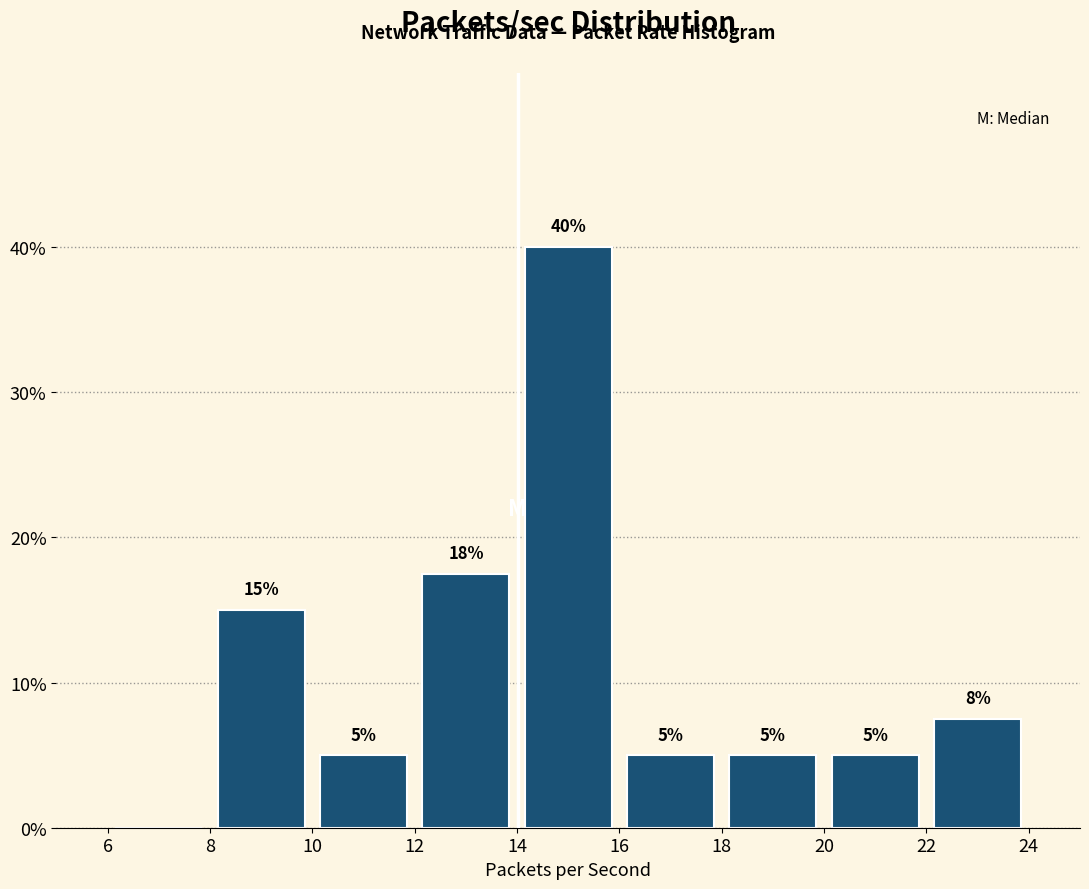

Over which range of the x-axis is the bar tallest?

14 to 16